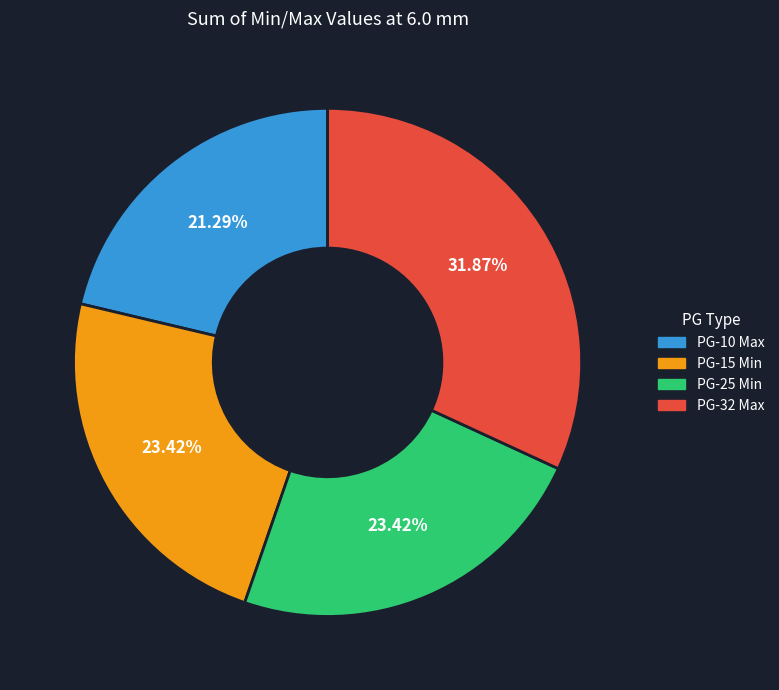

Count the number of slices in the pie.

4